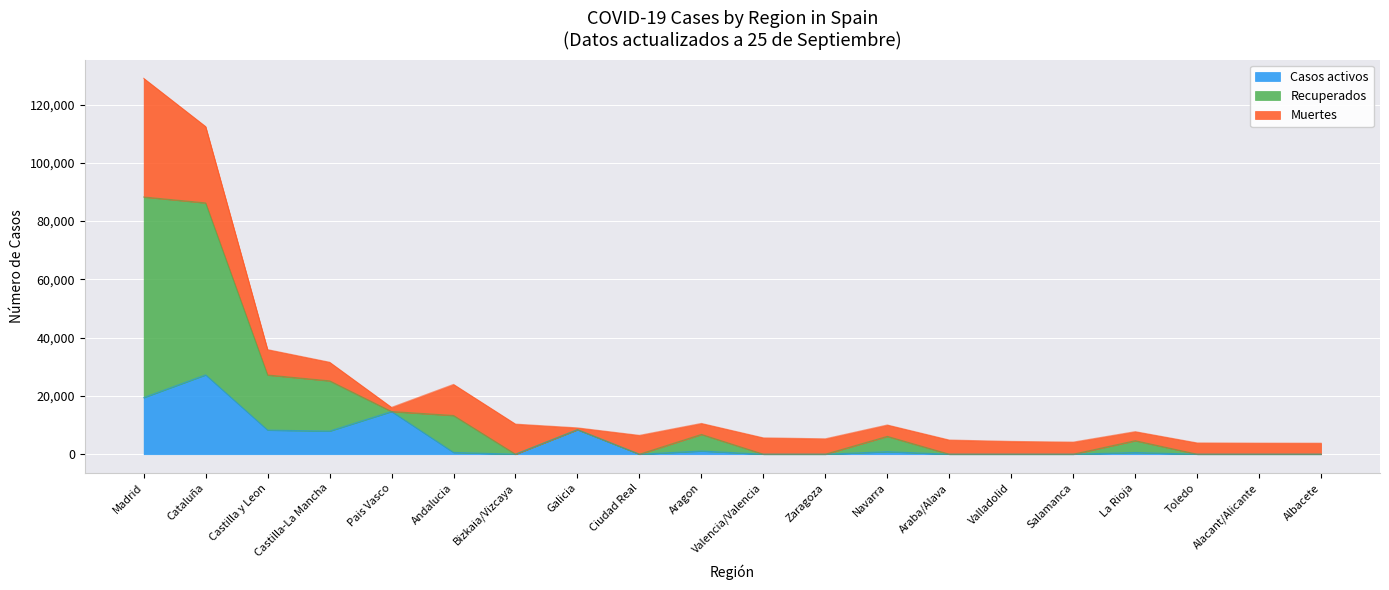

Does the chart display data point markers on the line(s)?

No